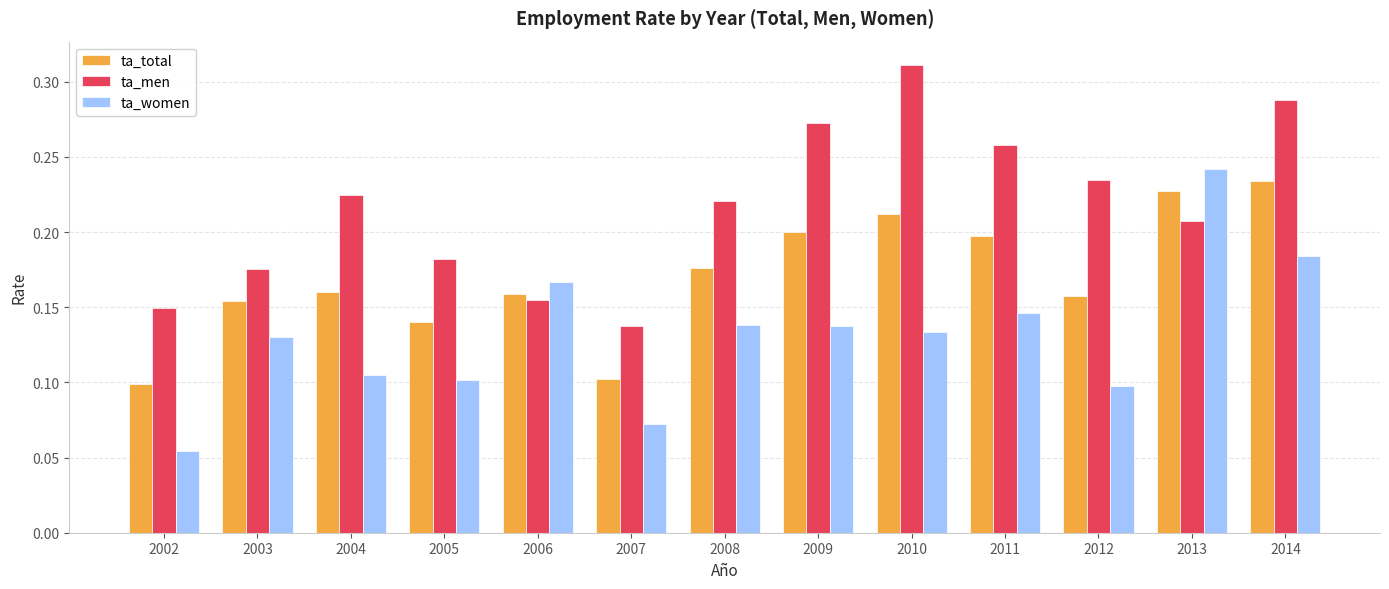

At which label does ta_women reach its peak?

2013